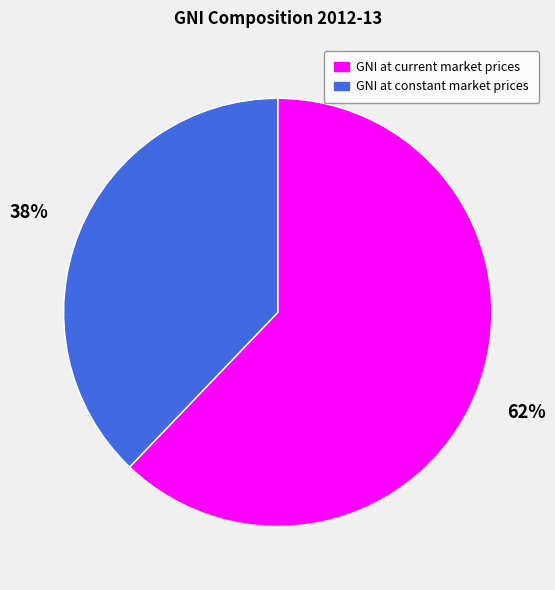

Which category has the biggest portion of the pie?

GNI at current market prices